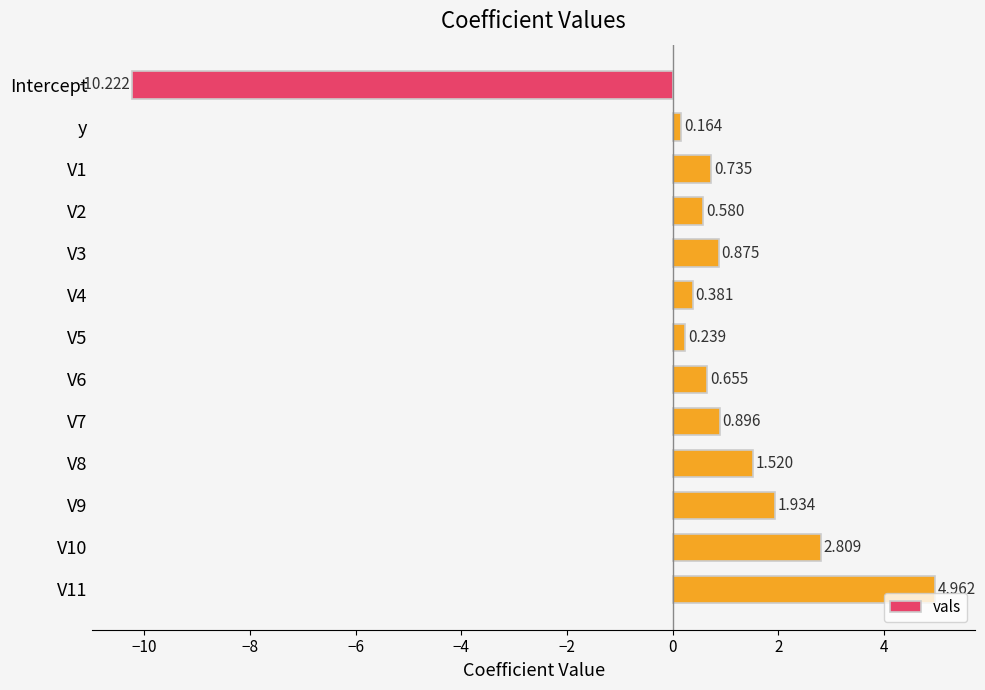

How many bars are there in total?

13